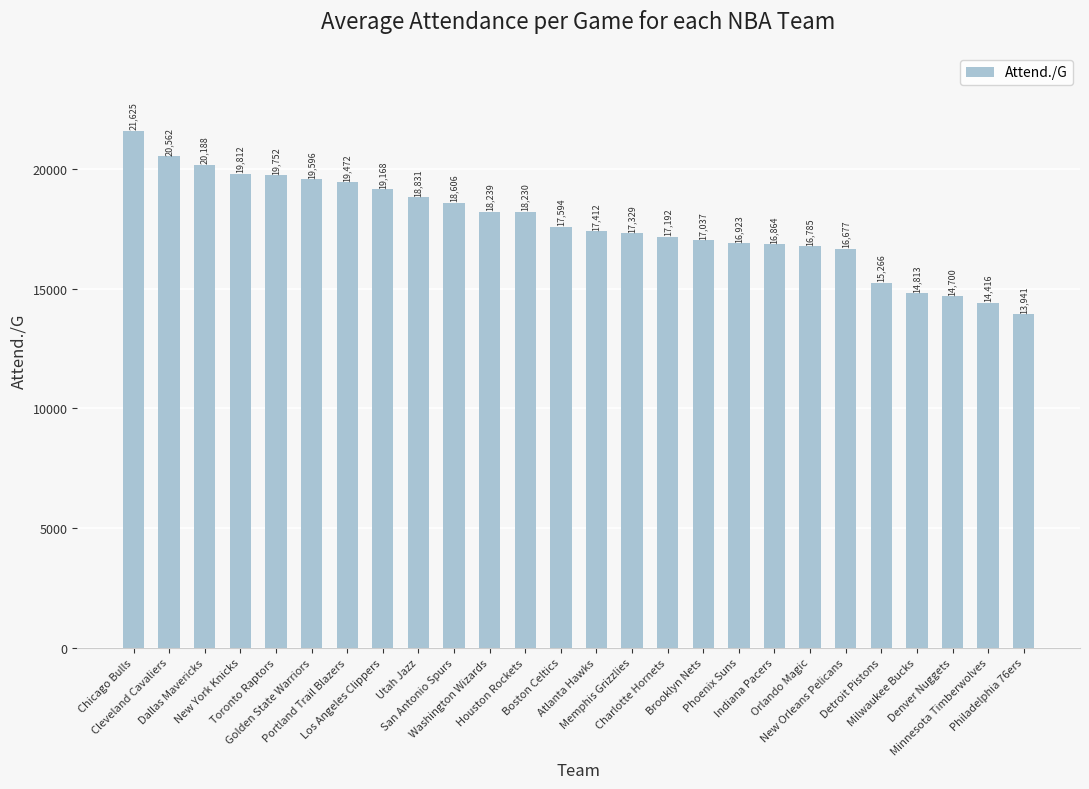

What is the label of the 11th bar from the left?

Washington Wizards